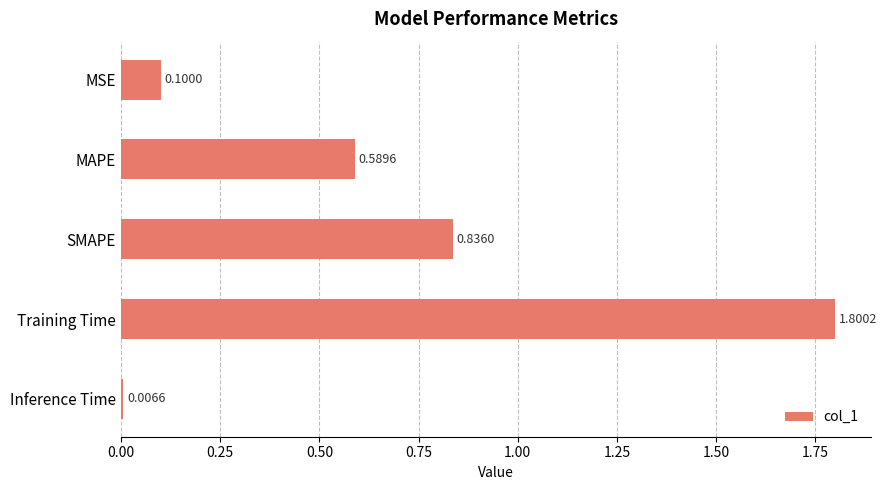

Which category has the highest value across all series?

Training Time